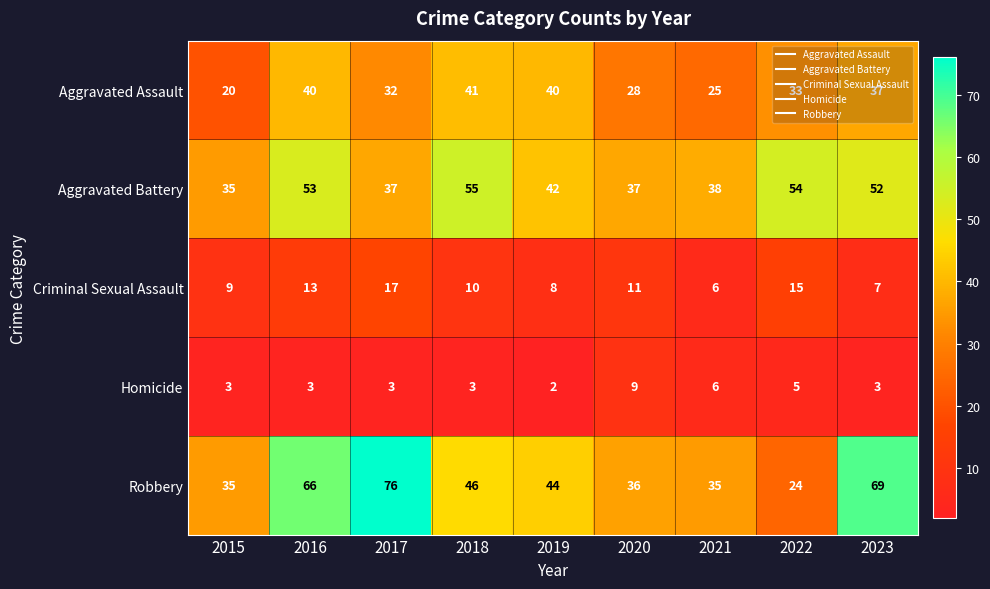

What is the maximum value shown in the chart?

76